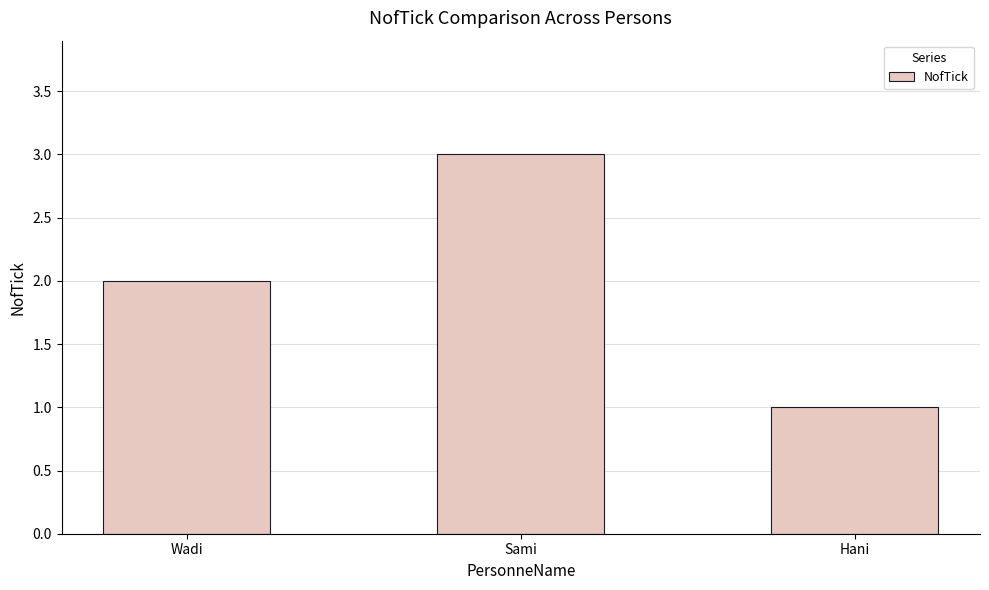

What is the change in value from Wadi to Hani?

-1